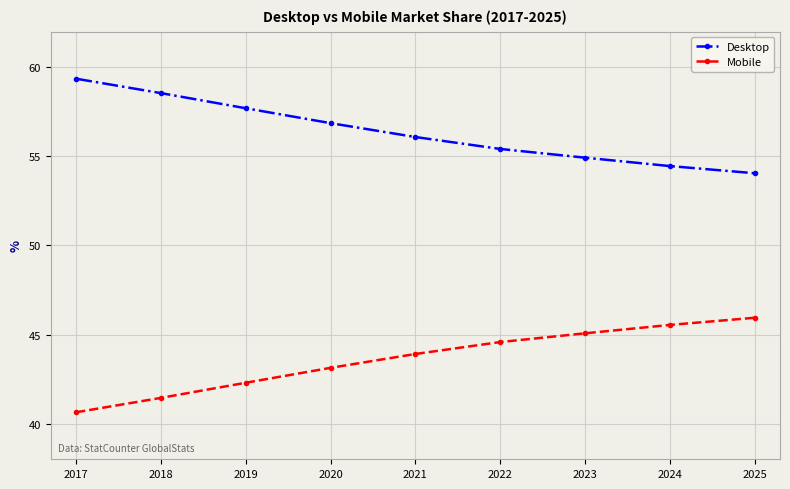

Is the value of Desktop at 2023 greater than the value of Mobile at 2024?

Yes